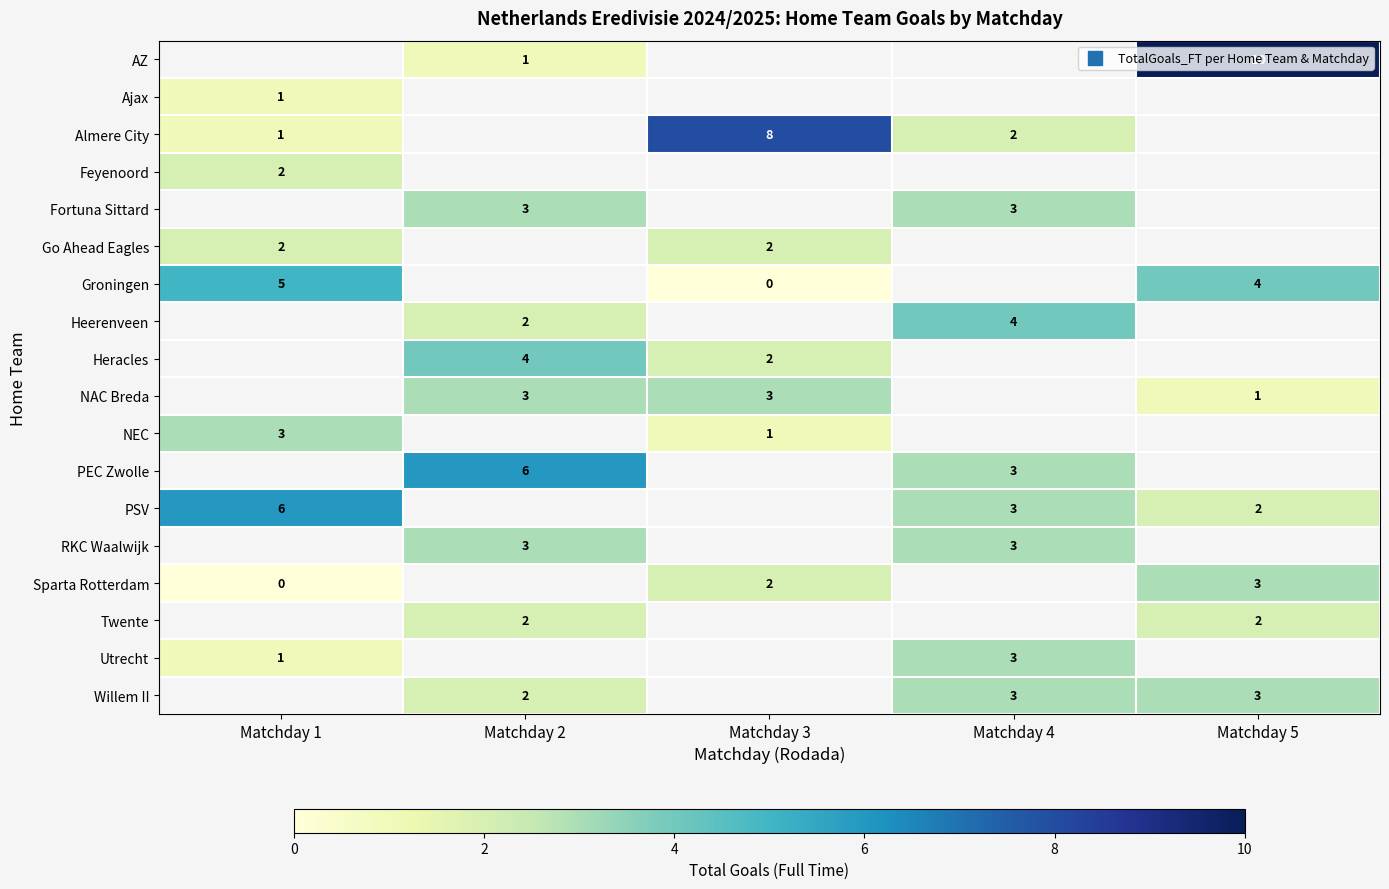

How many values in the row_2 series exceed 2?

1